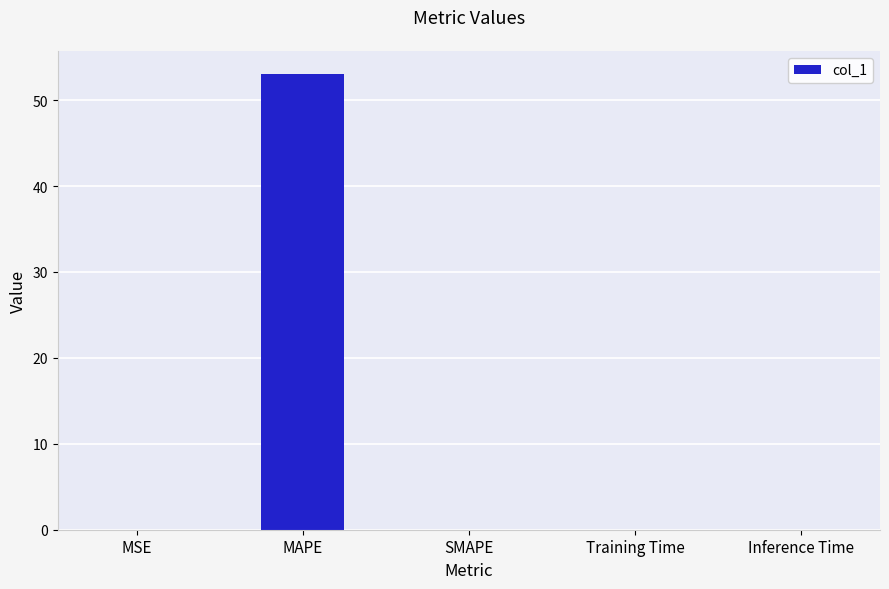

What is the sum of the values at SMAPE and MAPE?

53.1